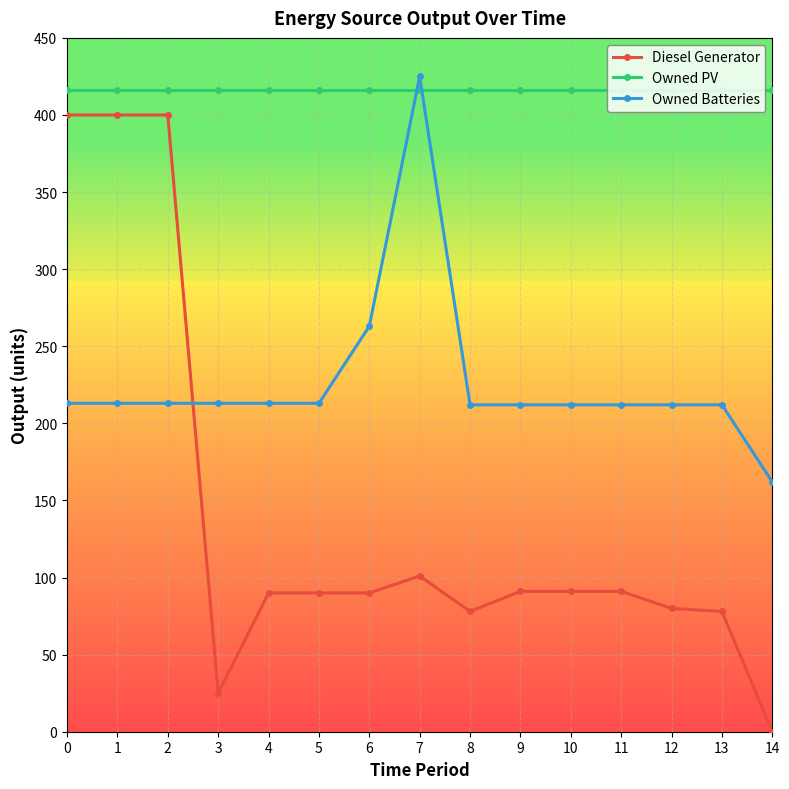

At which category does the chart reach its minimum across all series?

14